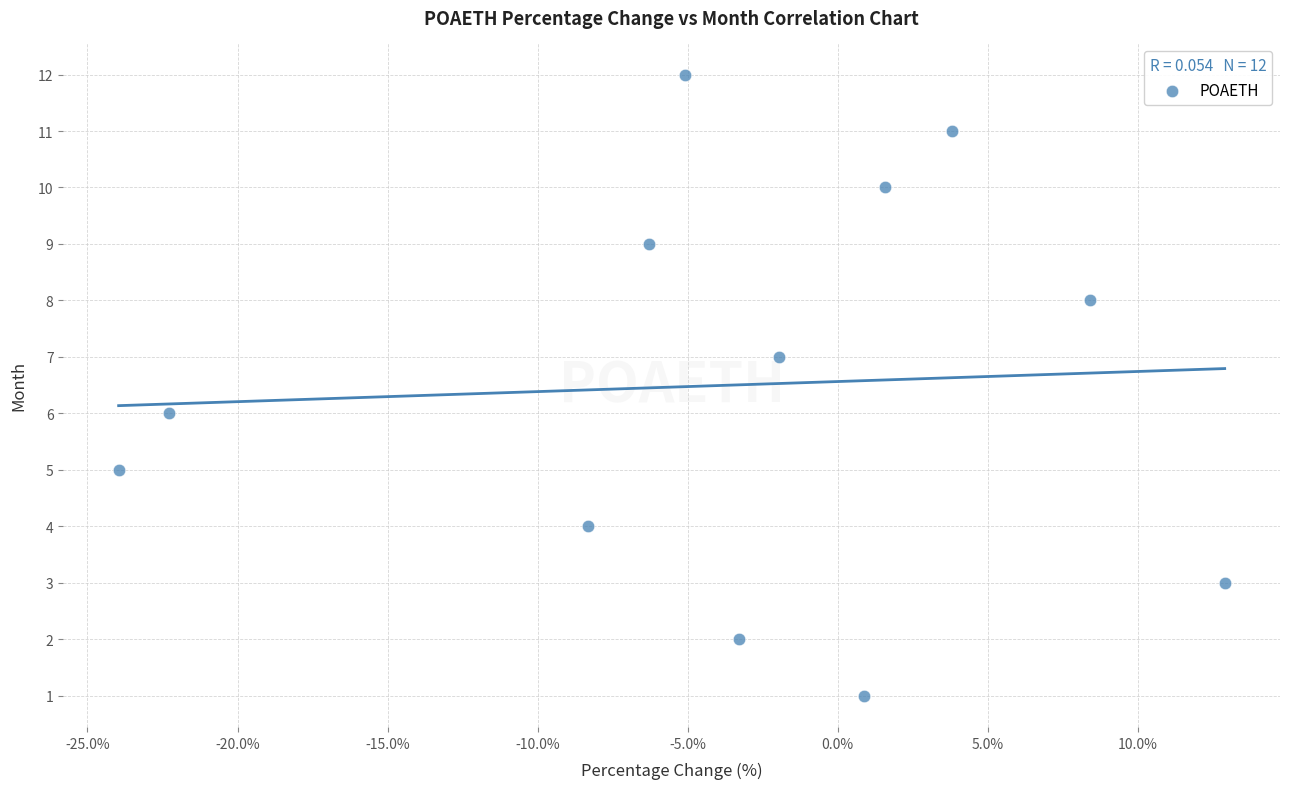

What is the range of Y values (max minus min)?

11